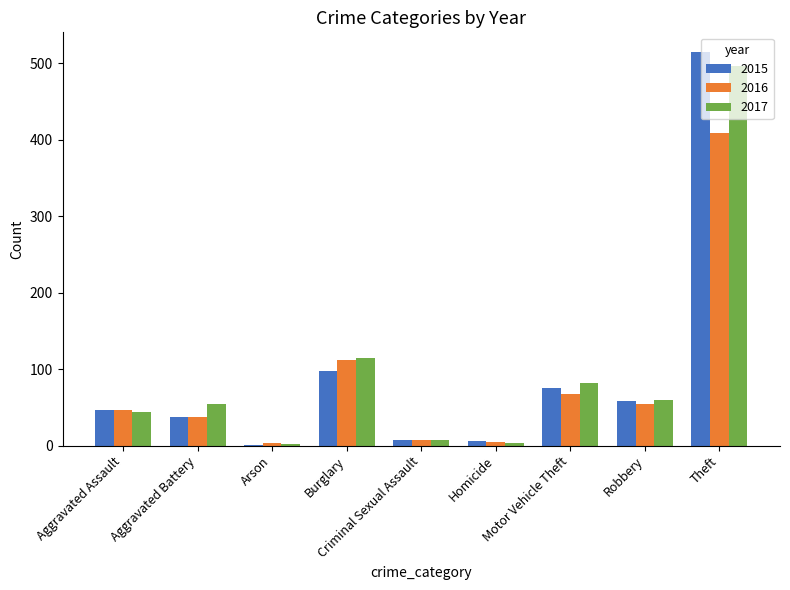

The 2015 series shows 47 at Burglary. True or false?

False